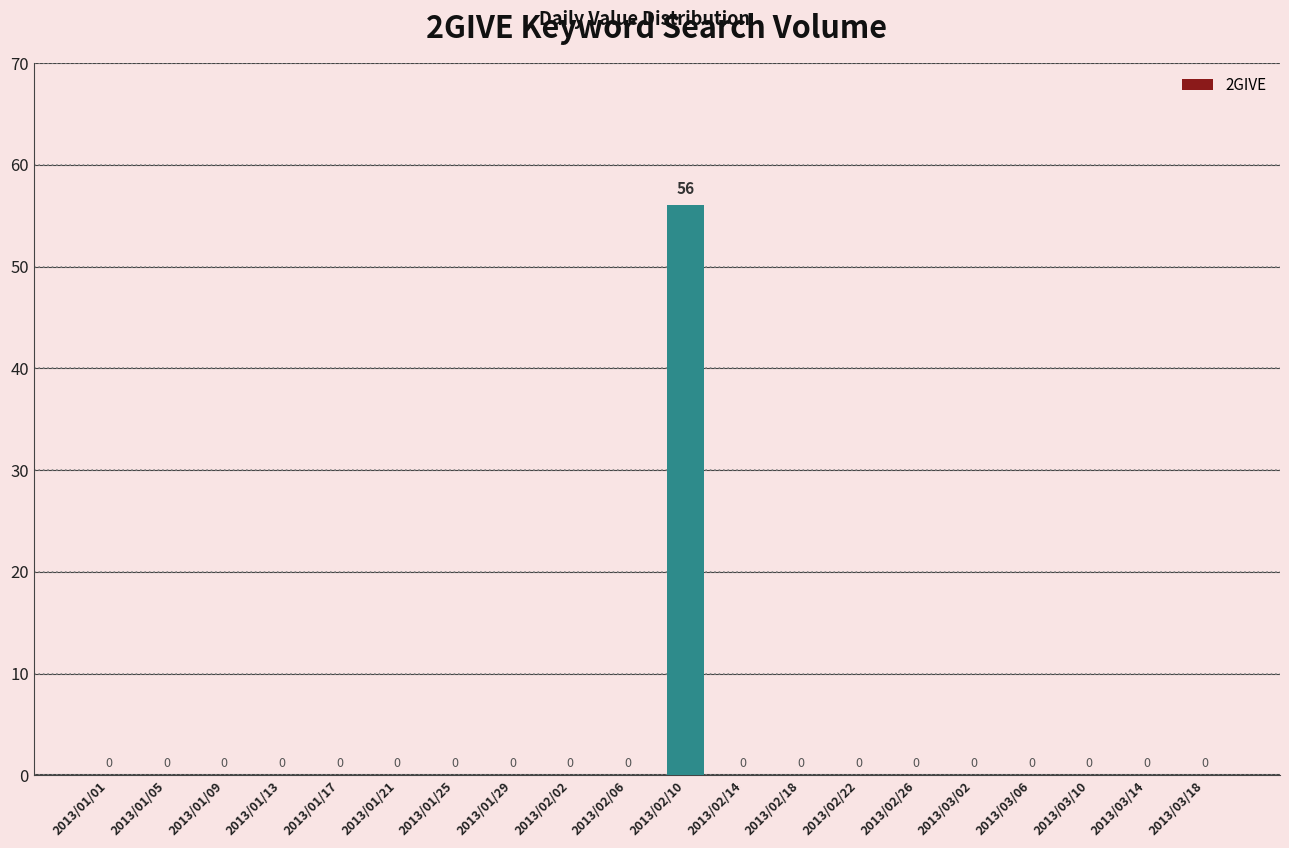

The chart shows a value of 0 at 2013/02/22. True or false?

True